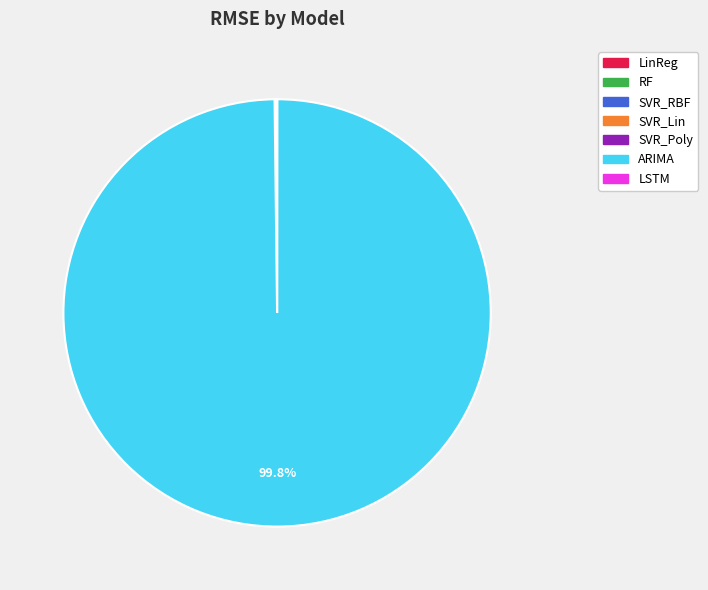

Does any single category account for the majority?

Yes